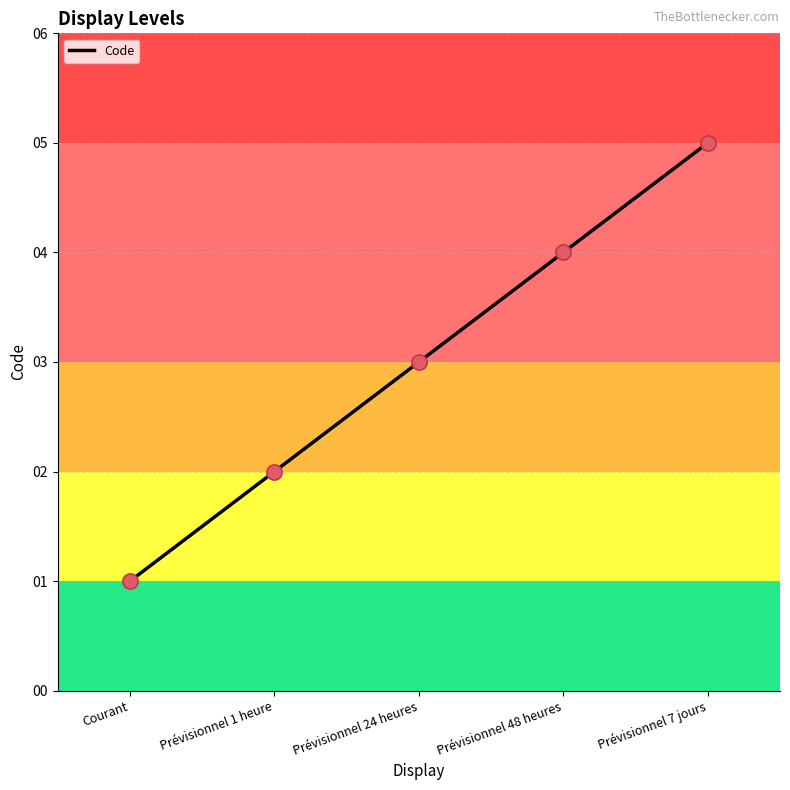

Between Prévisionnel 7 jours and Courant, which is larger?

Prévisionnel 7 jours